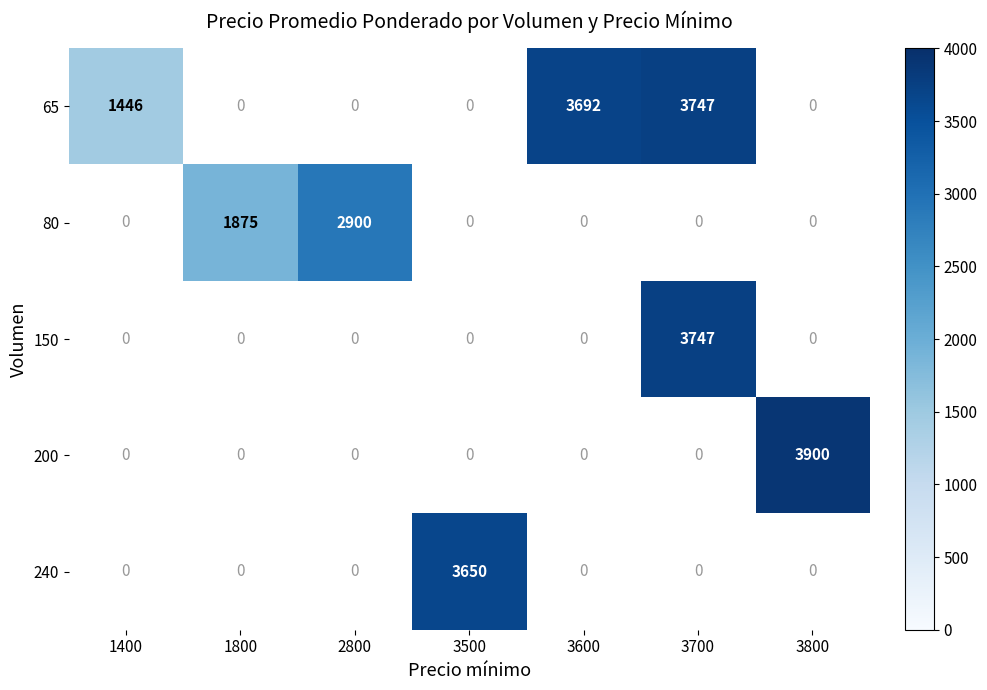

Between 3800 and 3500, which is larger?

3500